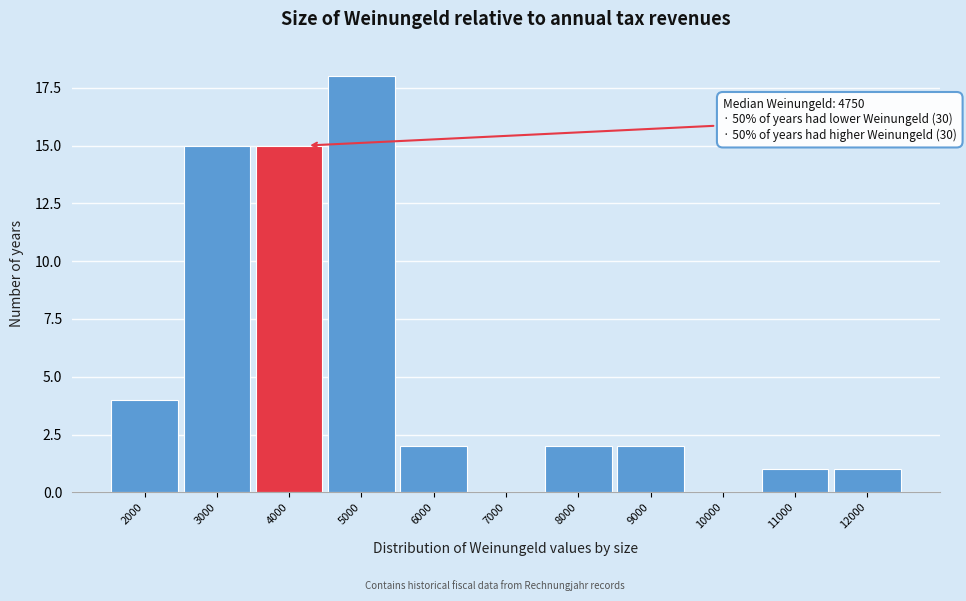

Reading left to right, what are all the values shown in this chart?

2000=4	3000=15	4000=15	5000=18	6000=2	7000=0	8000=2	9000=2	10000=0	11000=1	12000=1